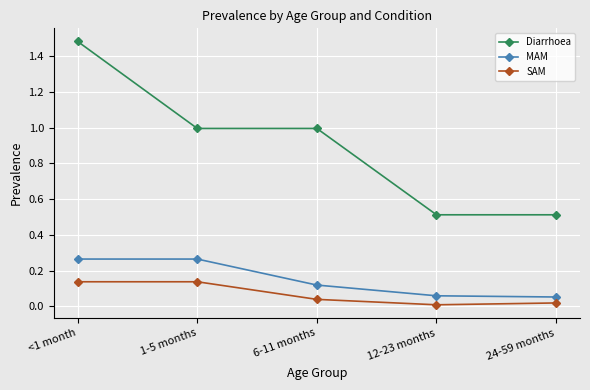

True or false: SAM has a value of 0.0 at 24-59 months.

True